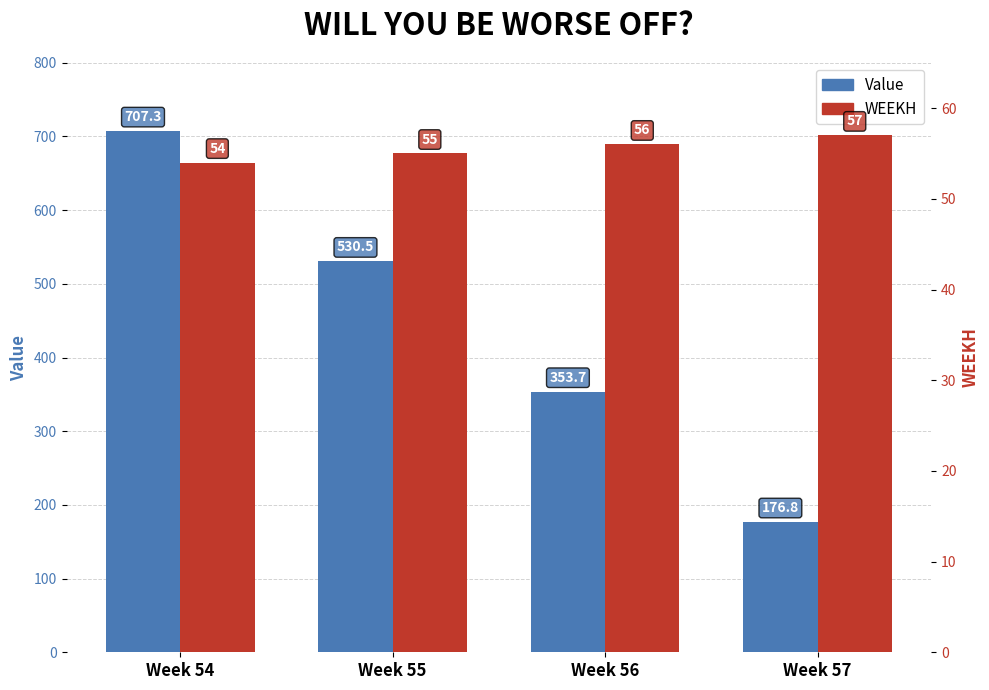

The WEEKH series shows 77.8 at Week 55. True or false?

False